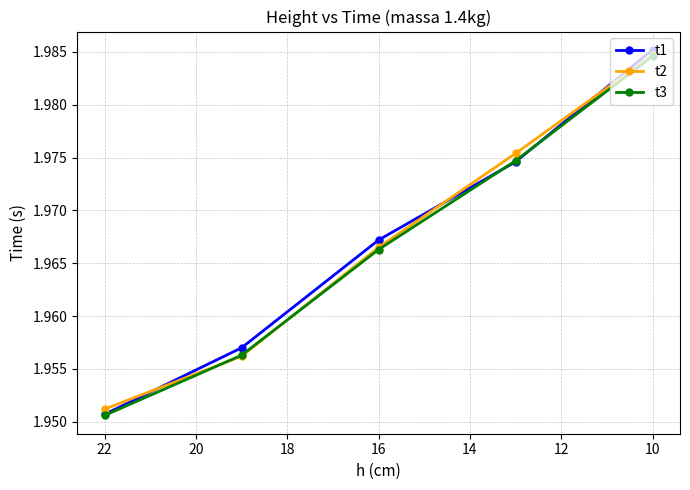

What is the lowest value of the t2 series?

2.0